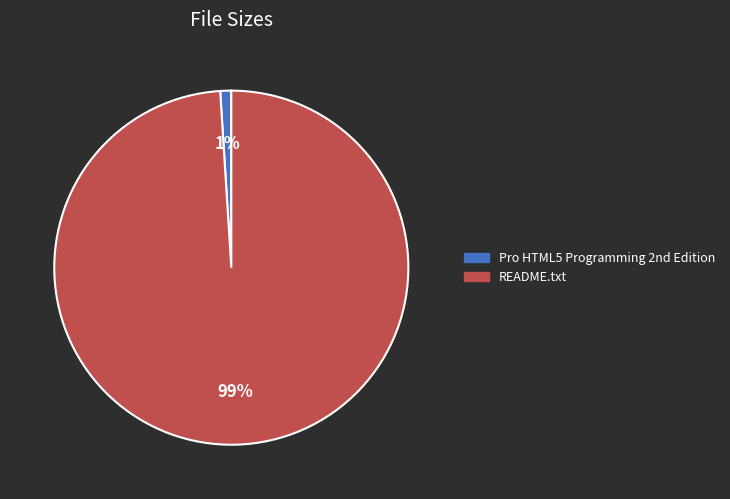

Count the number of slices in the pie.

2